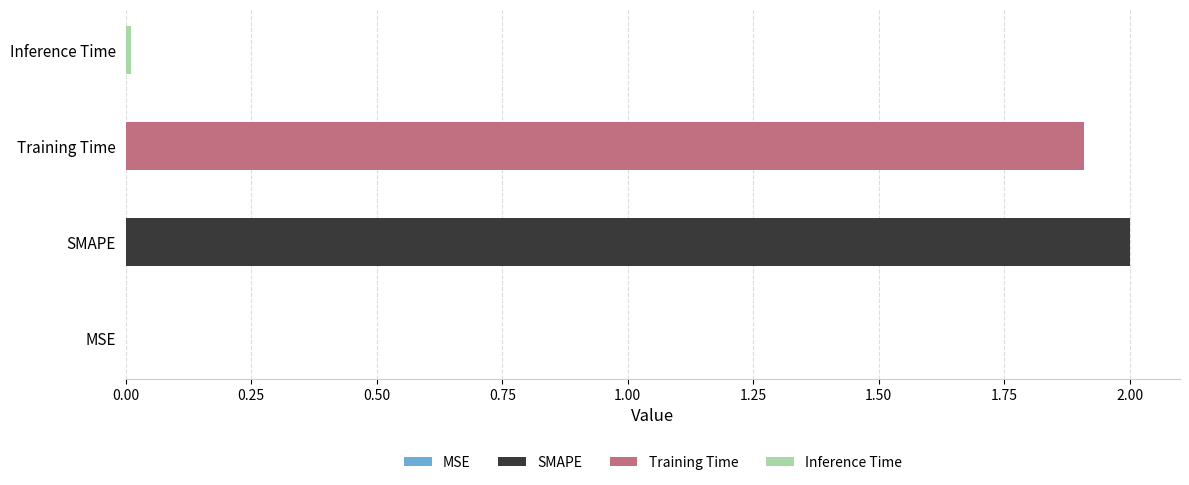

Rank the categories by value from highest to lowest.

SMAPE, Training Time, Inference Time, MSE